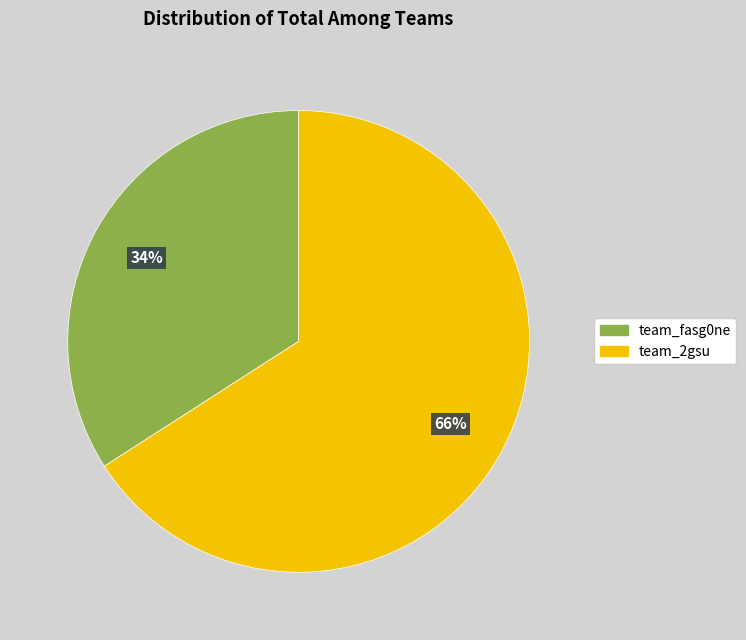

Is there a majority slice in this chart?

Yes